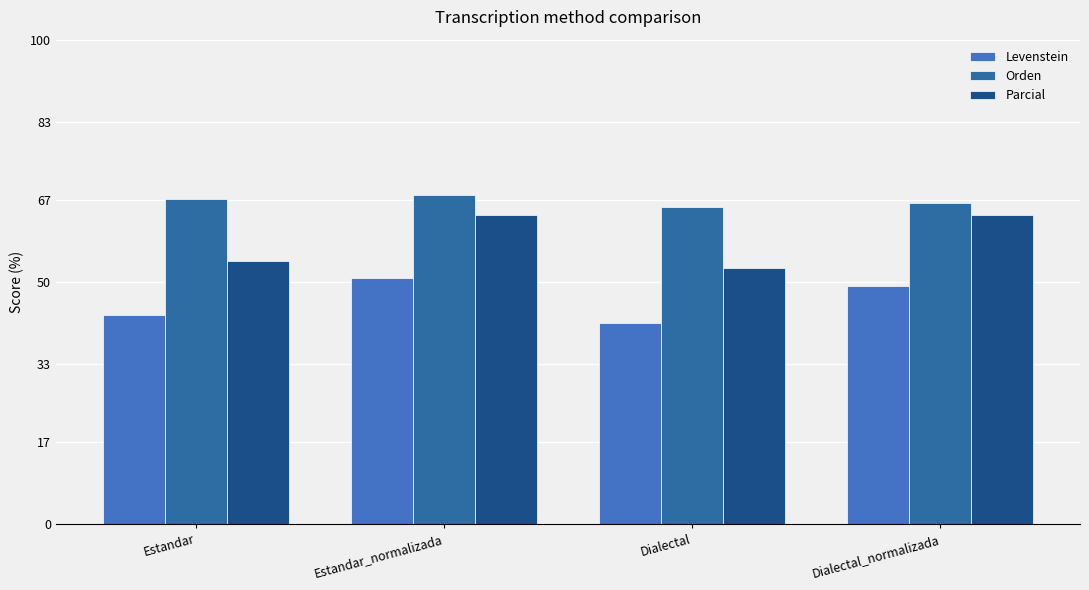

How many bars are there in total?

12